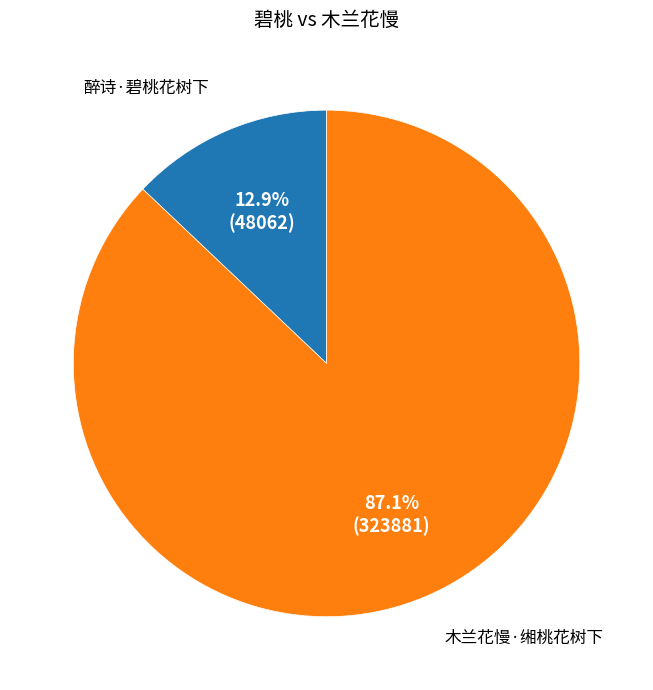

Which category has the biggest portion of the pie?

木兰花慢·缃桃花树下